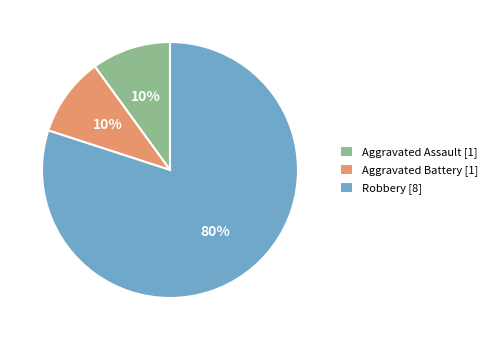

What is the ratio of the value at Aggravated Assault to the value at Aggravated Battery?

1.0